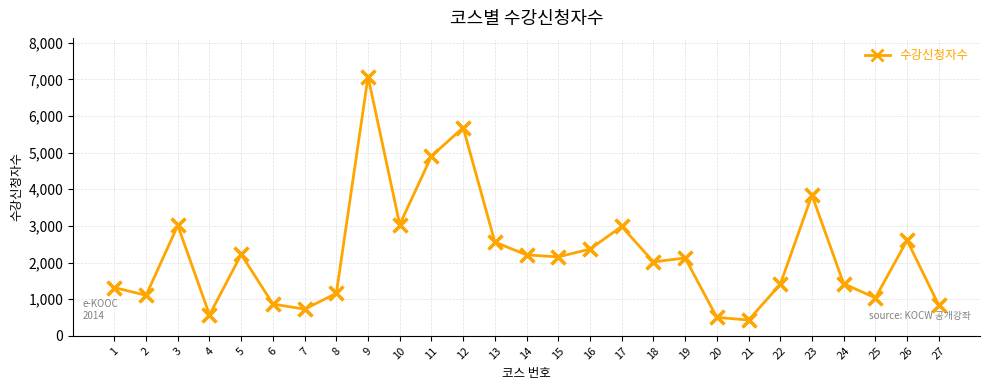

True or false: the data has more than 0 interior local peaks.

True